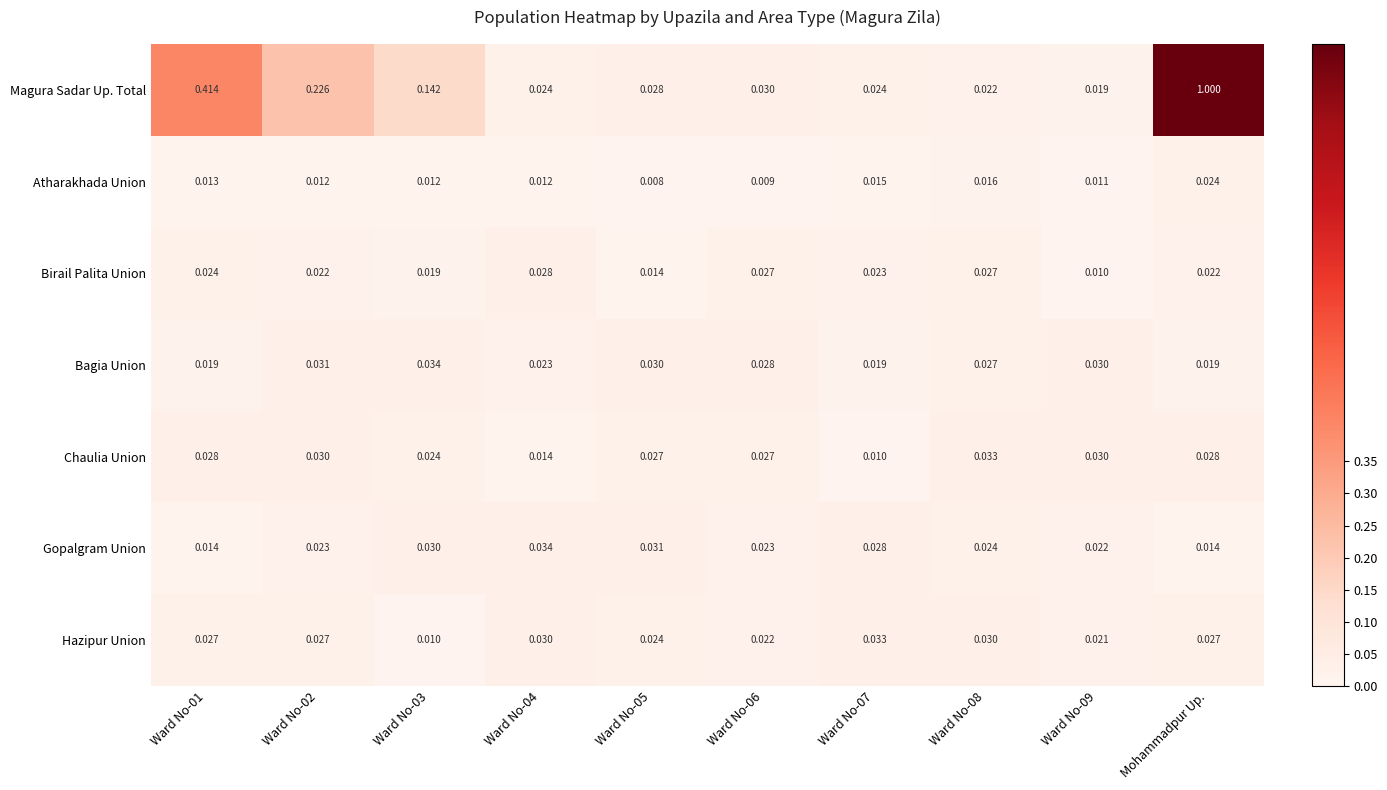

Which series has the largest range (max minus min)?

Magura Sadar Up. Total